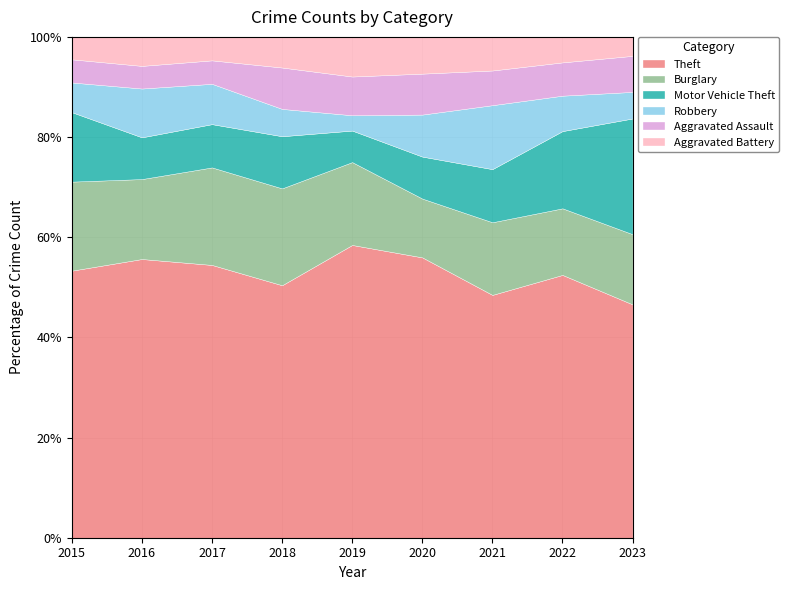

Which category has the highest value in the Theft series?

2019